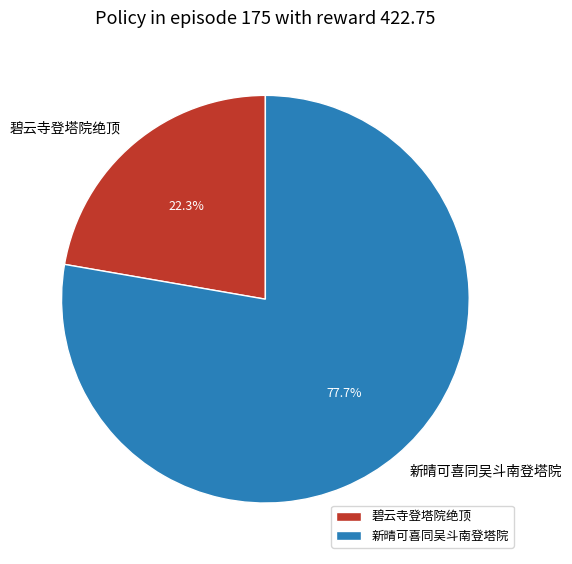

What percentage do 新晴可喜同吴斗南登塔院 and 碧云寺登塔院绝顶 together represent?

100.0%